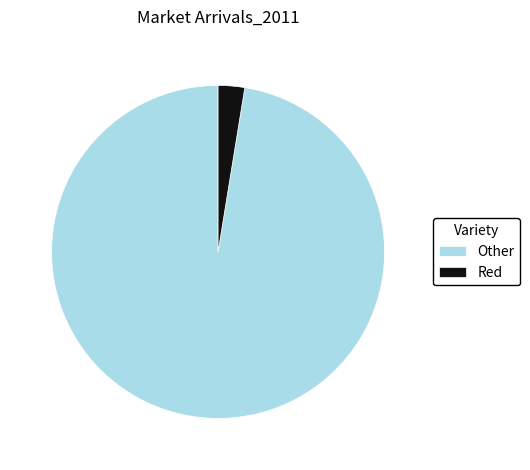

Rank the categories by value from lowest to highest.

Red, Other